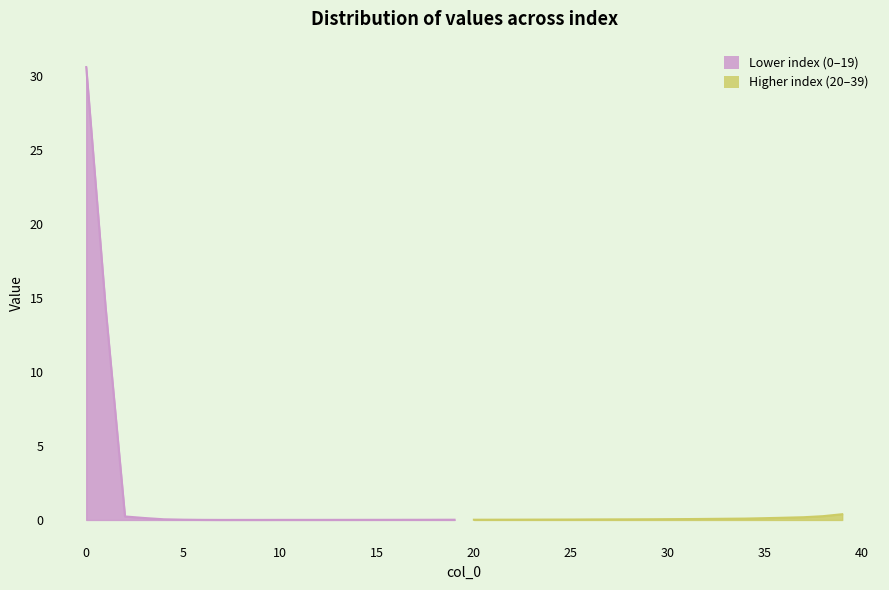

Is it true that the value at 1 is 14.4?

True